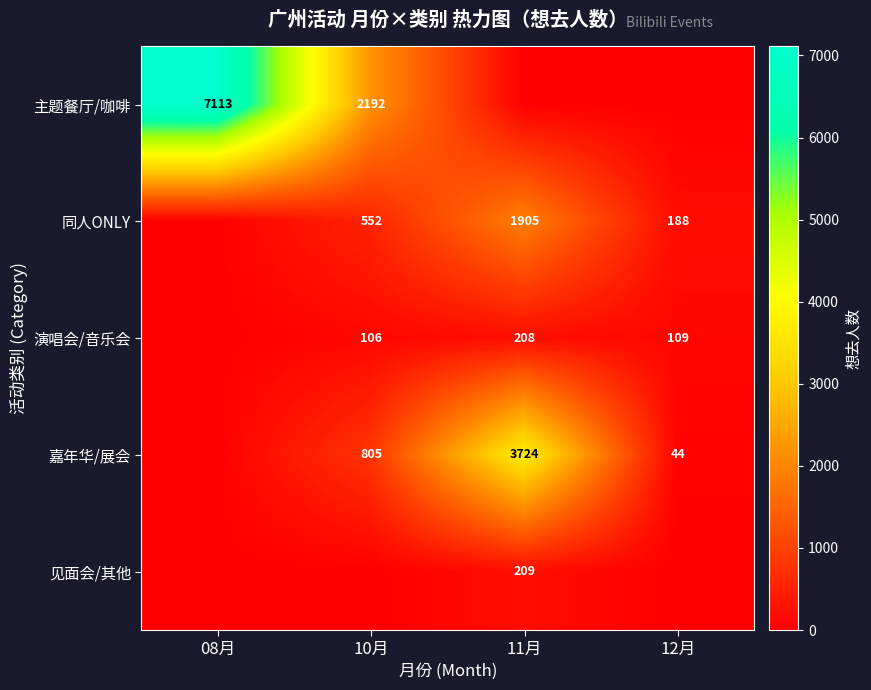

True or false: 同人ONLY has a value of 608 at 11月.

False